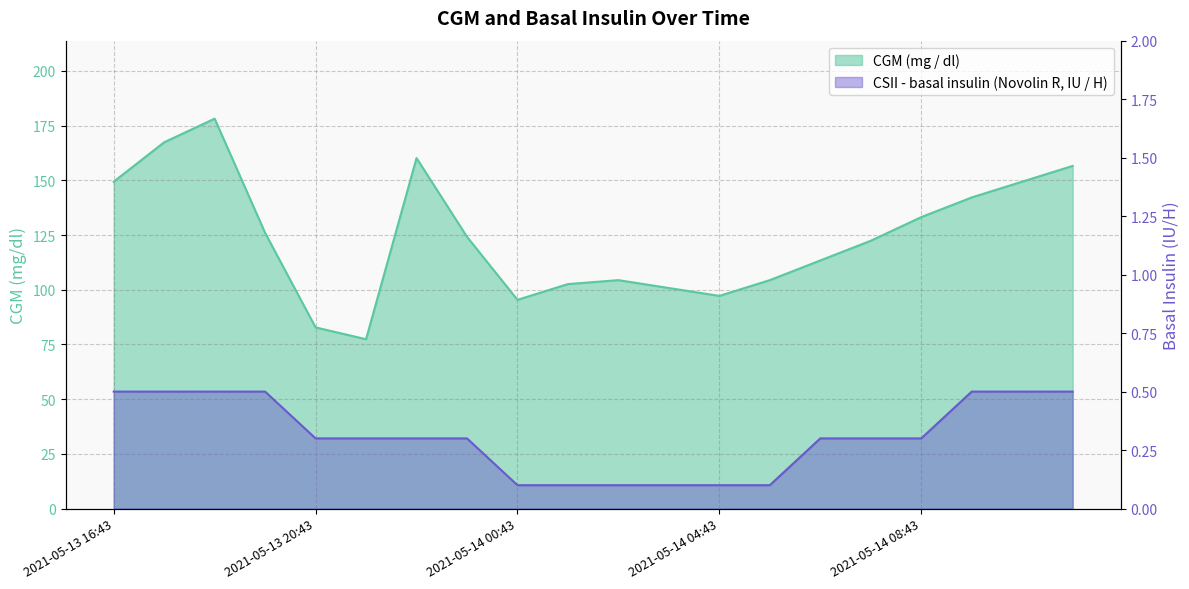

Reading left to right, transcribe all the data shown in this chart.

CGM (mg / dl): 2021-05-13 16:43=149.4	2021-05-13 17:43=167.4	2021-05-13 18:43=178.2	2021-05-13 19:43=126.0	2021-05-13 20:43=82.8	2021-05-13 21:43=77.4	2021-05-13 22:43=160.2	2021-05-13 23:43=124.2	2021-05-14 00:43=95.4	2021-05-14 01:43=102.6	2021-05-14 02:43=104.4	2021-05-14 03:43=100.8	2021-05-14 04:43=97.2	2021-05-14 05:43=104.4	2021-05-14 06:43=113.4	2021-05-14 07:43=122.4	2021-05-14 08:43=133.2	2021-05-14 09:43=142.2	2021-05-14 10:43=149.4	2021-05-14 11:43=156.6
CSII - basal insulin (Novolin R, IU / H): 2021-05-13 16:43=0.5	2021-05-13 17:43=0.5	2021-05-13 18:43=0.5	2021-05-13 19:43=0.5	2021-05-13 20:43=0.3	2021-05-13 21:43=0.3	2021-05-13 22:43=0.3	2021-05-13 23:43=0.3	2021-05-14 00:43=0.1	2021-05-14 01:43=0.1	2021-05-14 02:43=0.1	2021-05-14 03:43=0.1	2021-05-14 04:43=0.1	2021-05-14 05:43=0.1	2021-05-14 06:43=0.3	2021-05-14 07:43=0.3	2021-05-14 08:43=0.3	2021-05-14 09:43=0.5	2021-05-14 10:43=0.5	2021-05-14 11:43=0.5